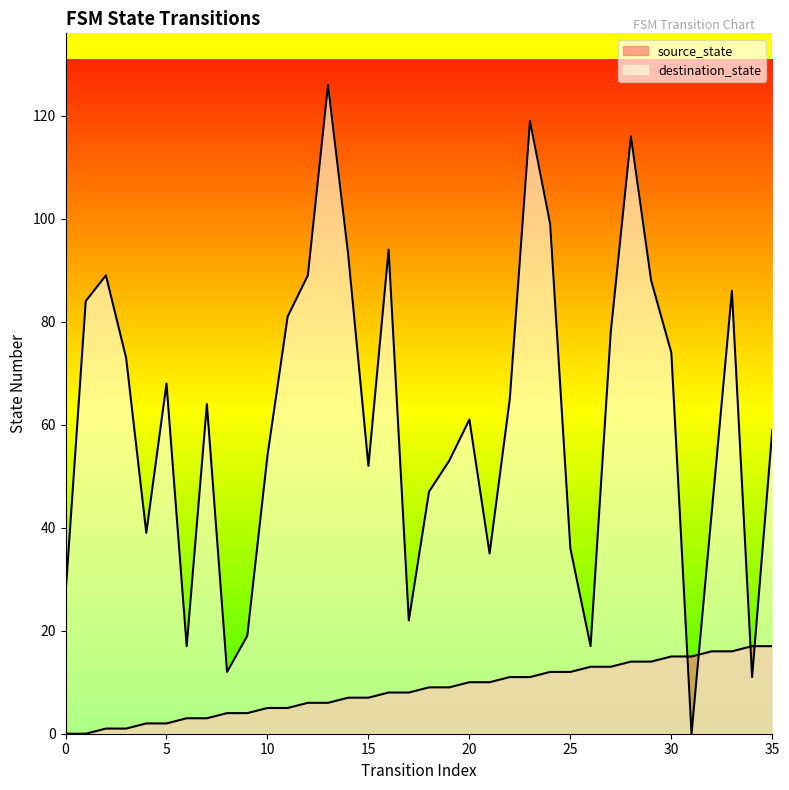

Is it true that destination_state equals 18 at 8?

False